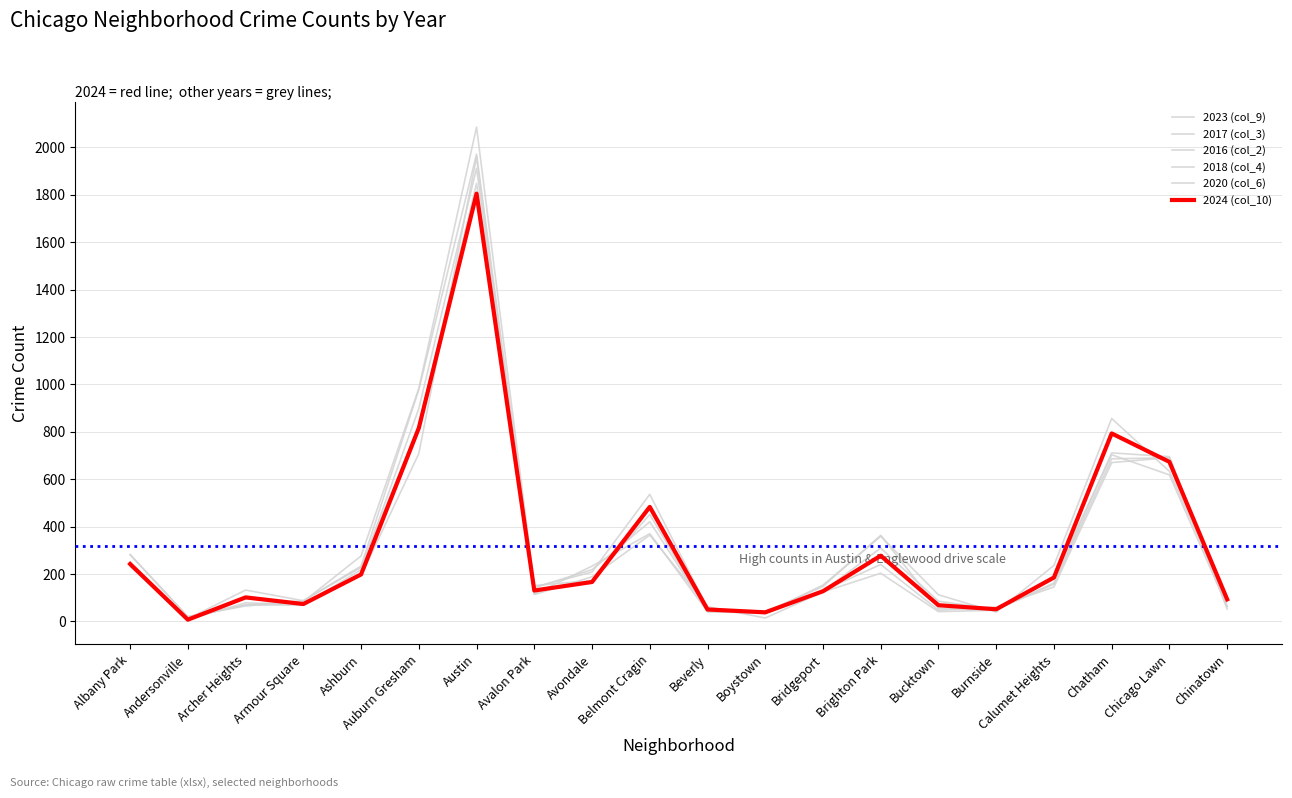

How many lines are shown in the chart?

6